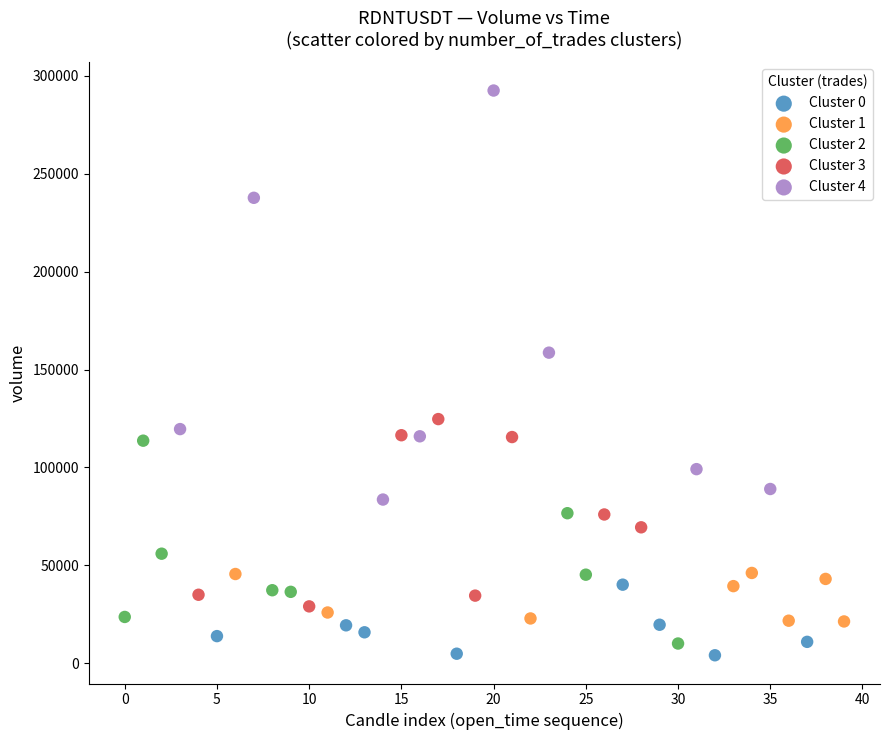

Which series reaches the maximum Y coordinate?

Cluster 4